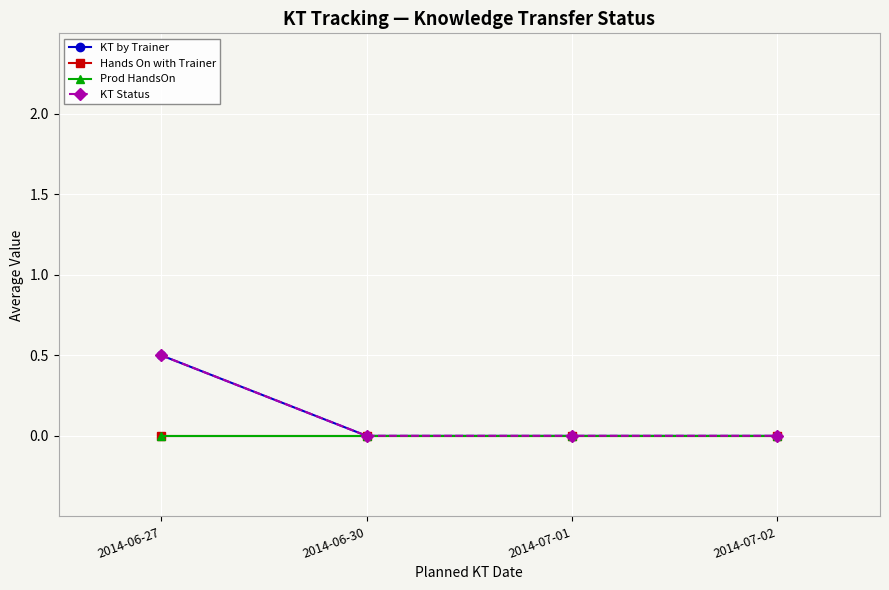

At which category does the chart reach its minimum across all series?

2014-06-30